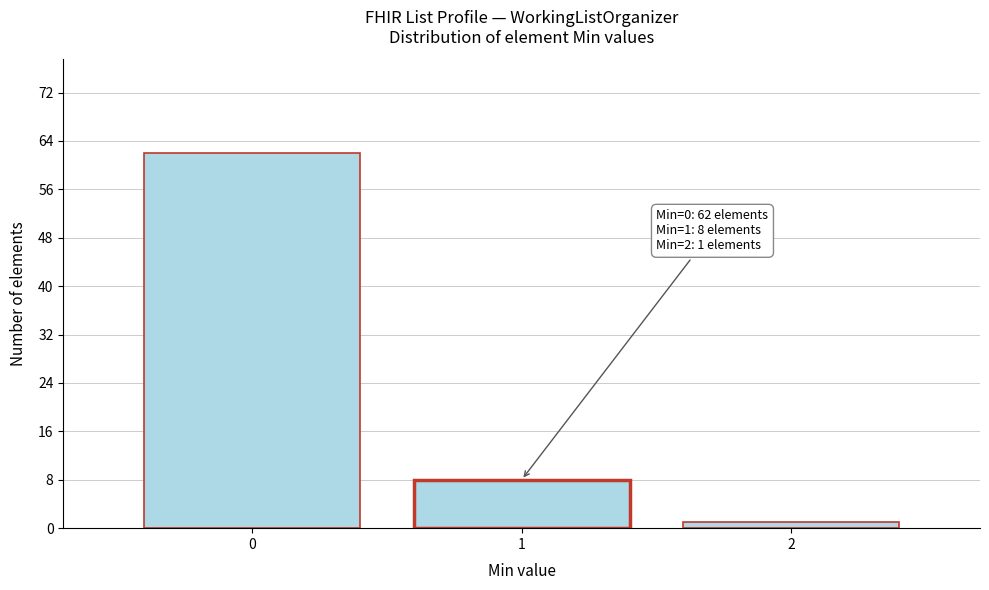

Reading left to right, extract all data points from this chart.

0=62	1=8	2=1